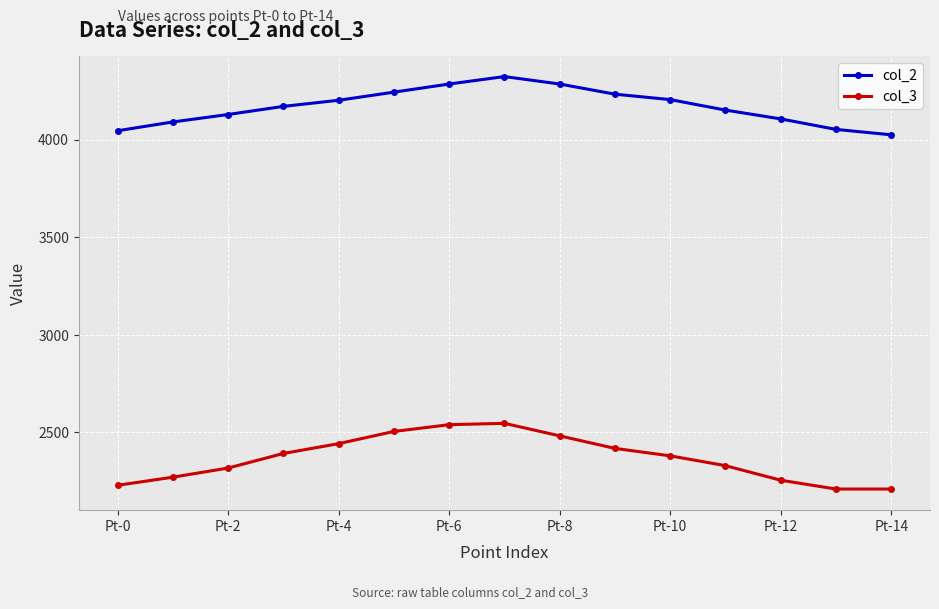

How many series are shown in this chart?

2